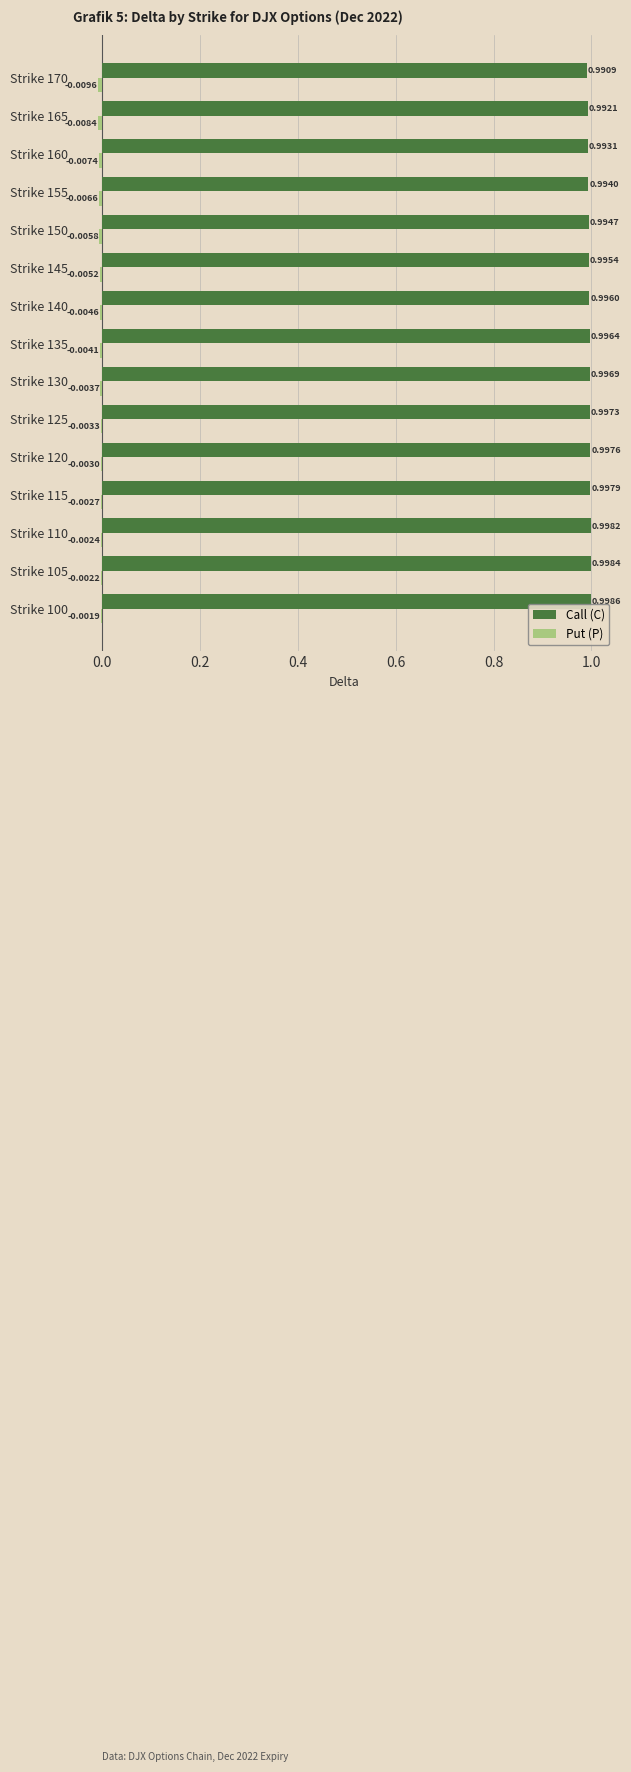

Which series has the largest total across all categories?

Call (C)